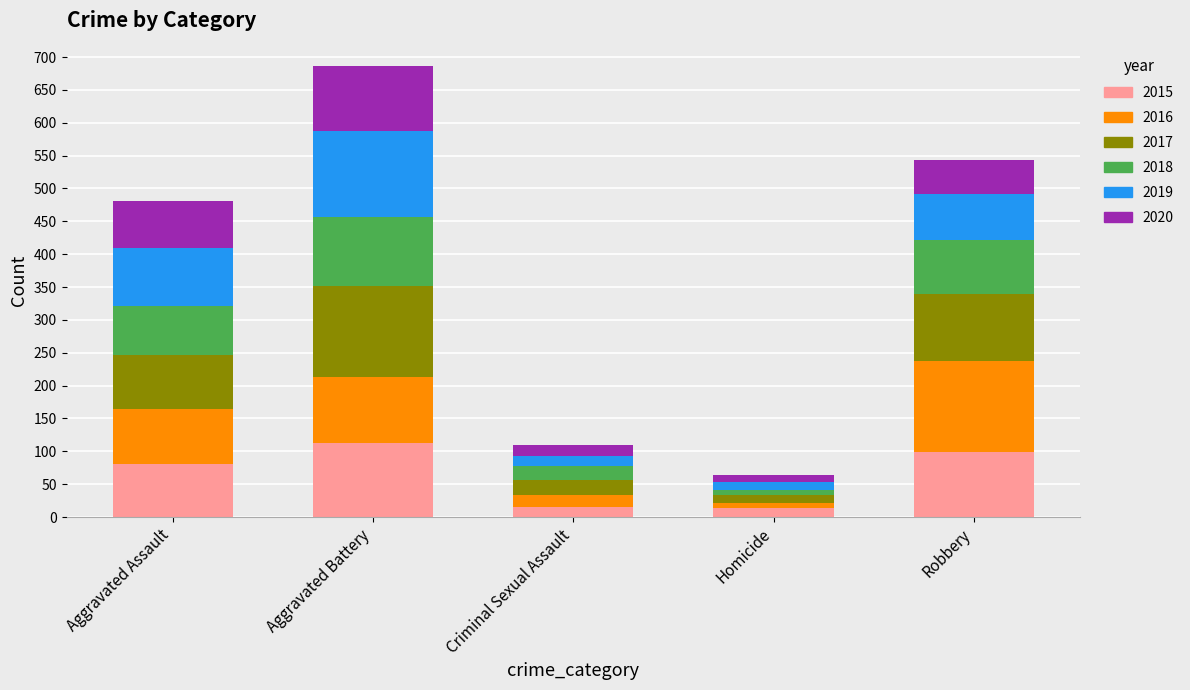

Where is 2015 nearest to the value 63?

Aggravated Assault